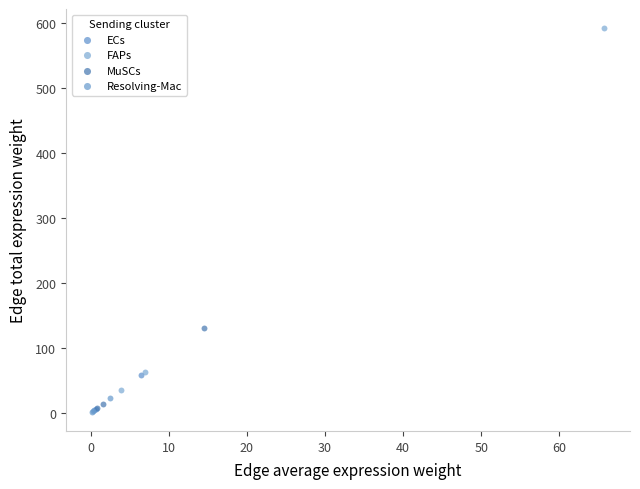

Which series reaches the maximum Y coordinate?

FAPs